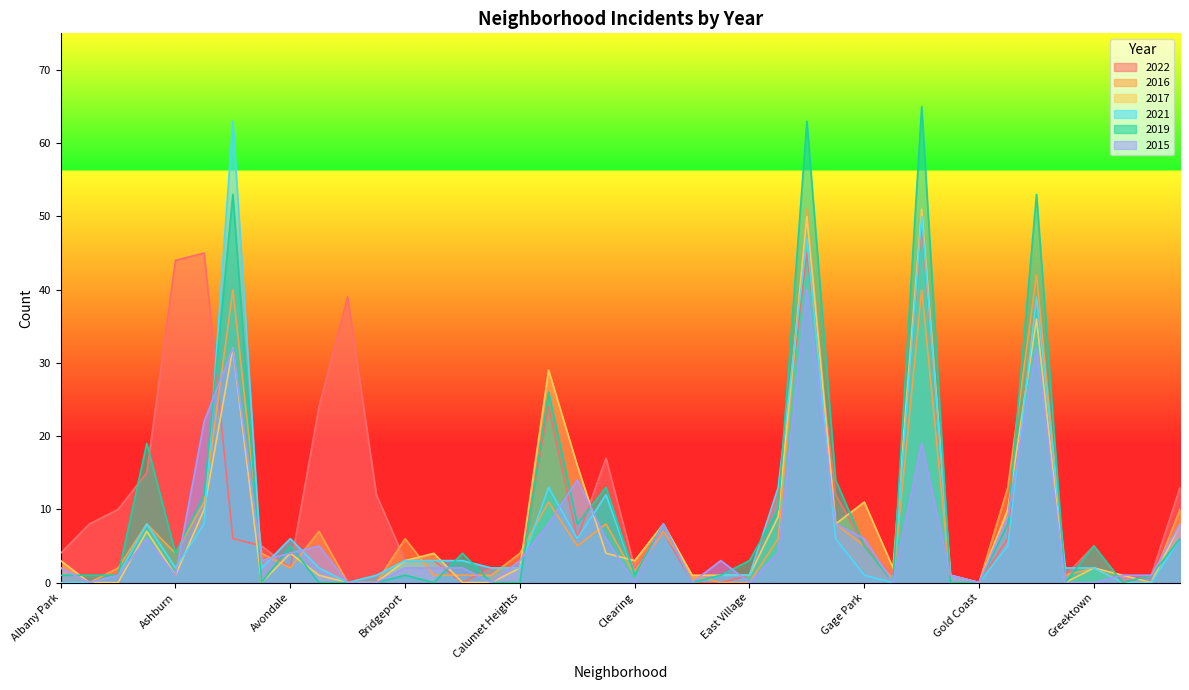

Between which two adjacent categories do 2021 and 2019 first intersect?

Auburn Gresham and Austin